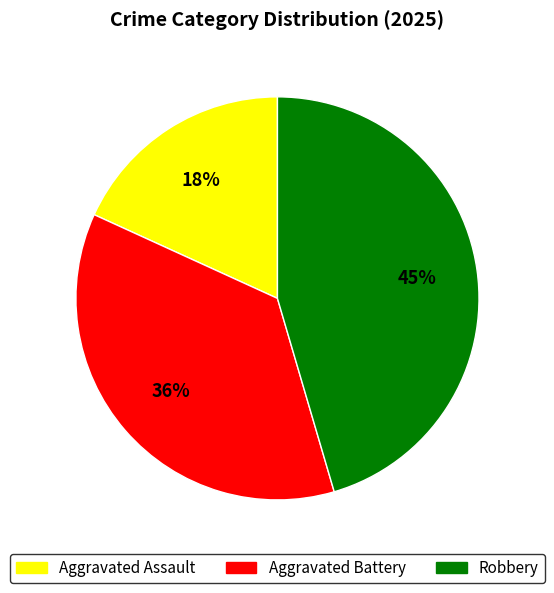

Rank the categories by value from lowest to highest.

Aggravated Assault, Aggravated Battery, Robbery